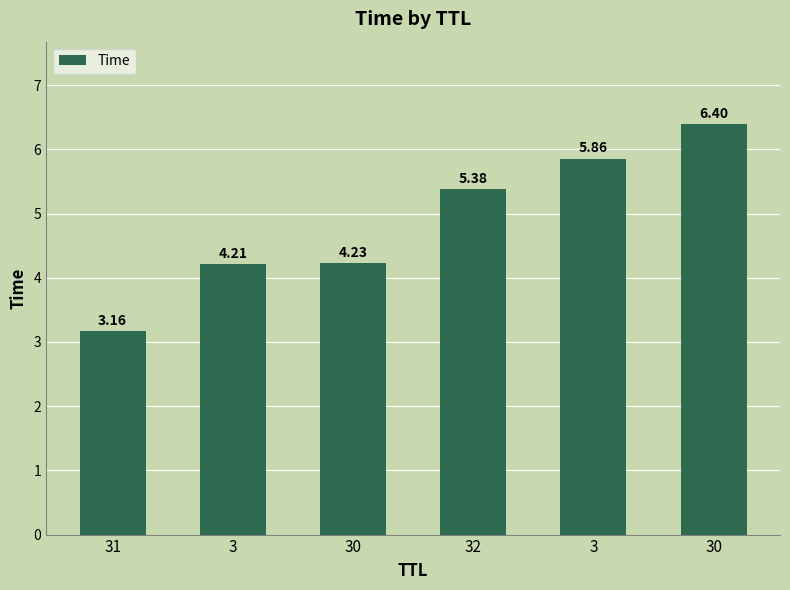

How many values are below 5?

3